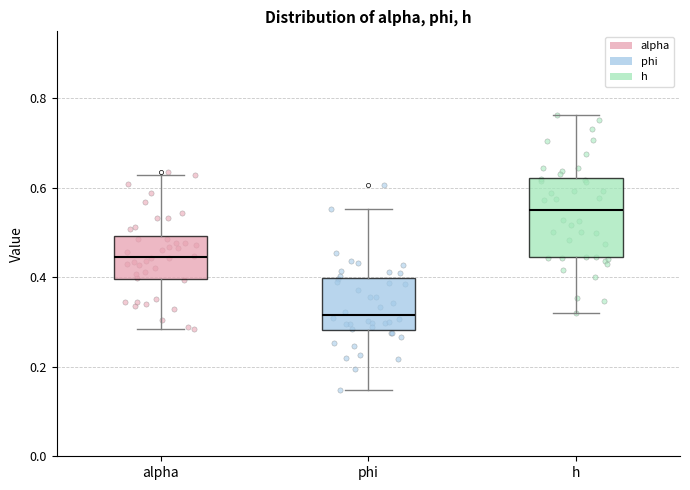

Which box is the tallest, from its lower edge to its upper edge?

h